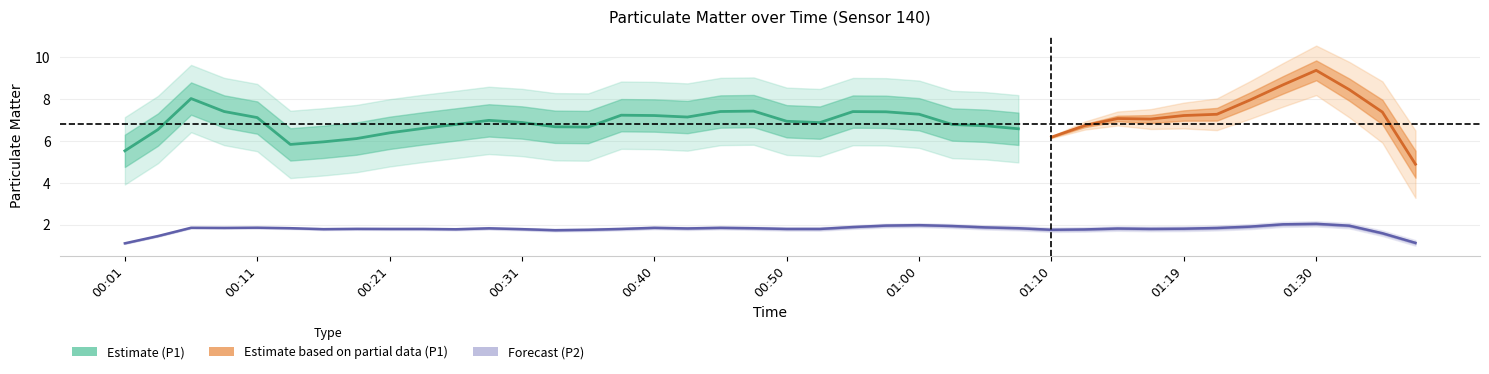

Which category has the highest value across all series?

01:30